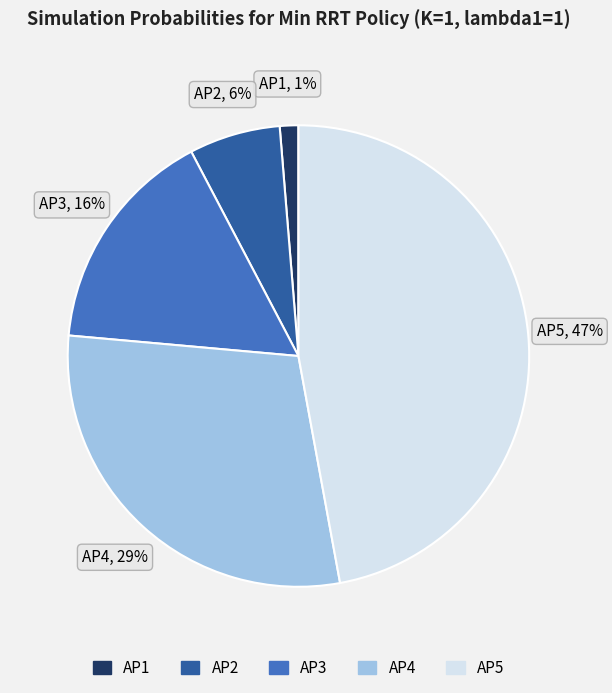

To the nearest percent, what is the combined percentage of AP1 and AP3?

17%